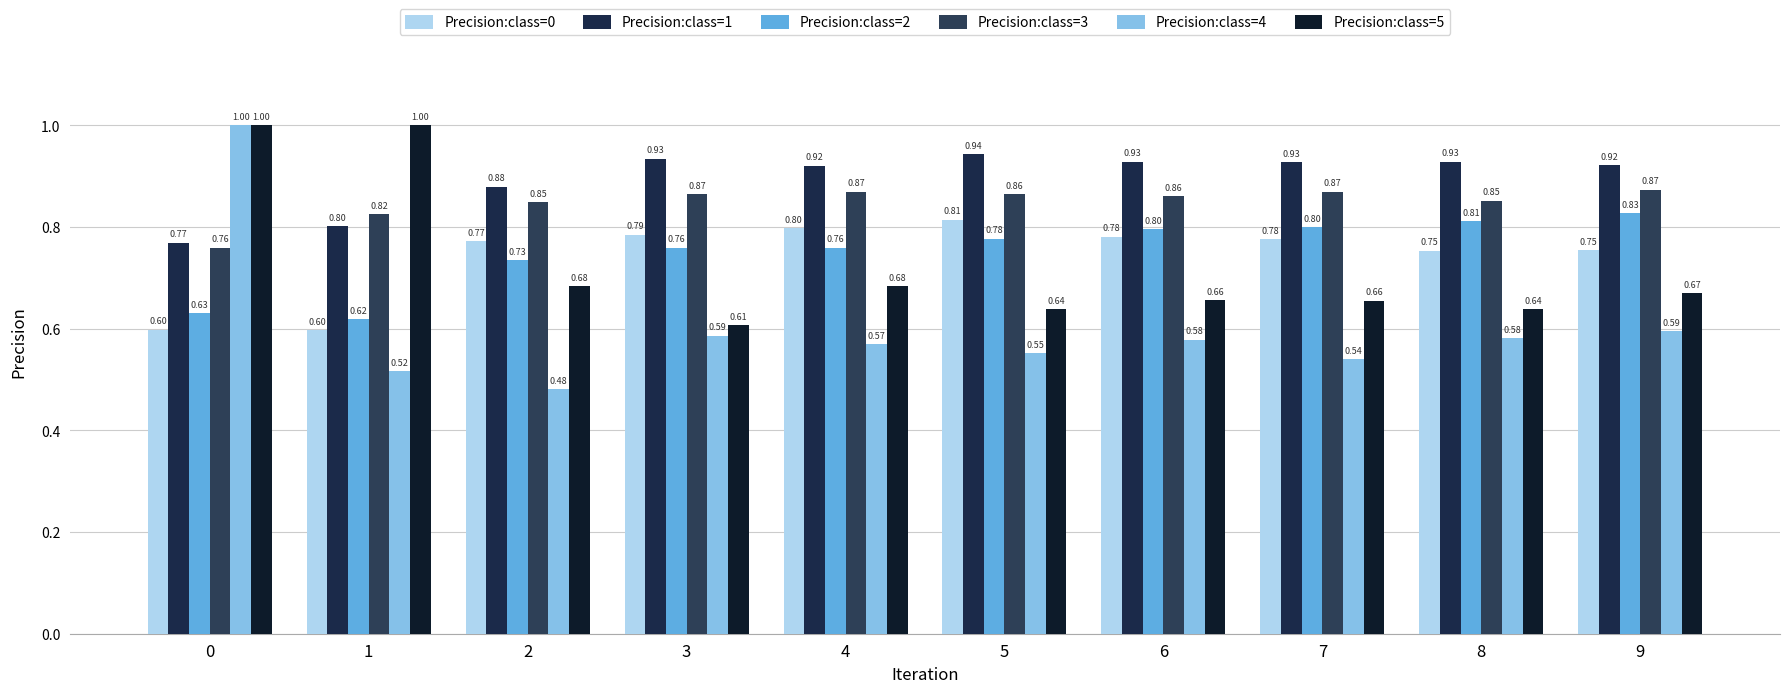

Which series changed the most between 3 and 4?

Precision:class=5